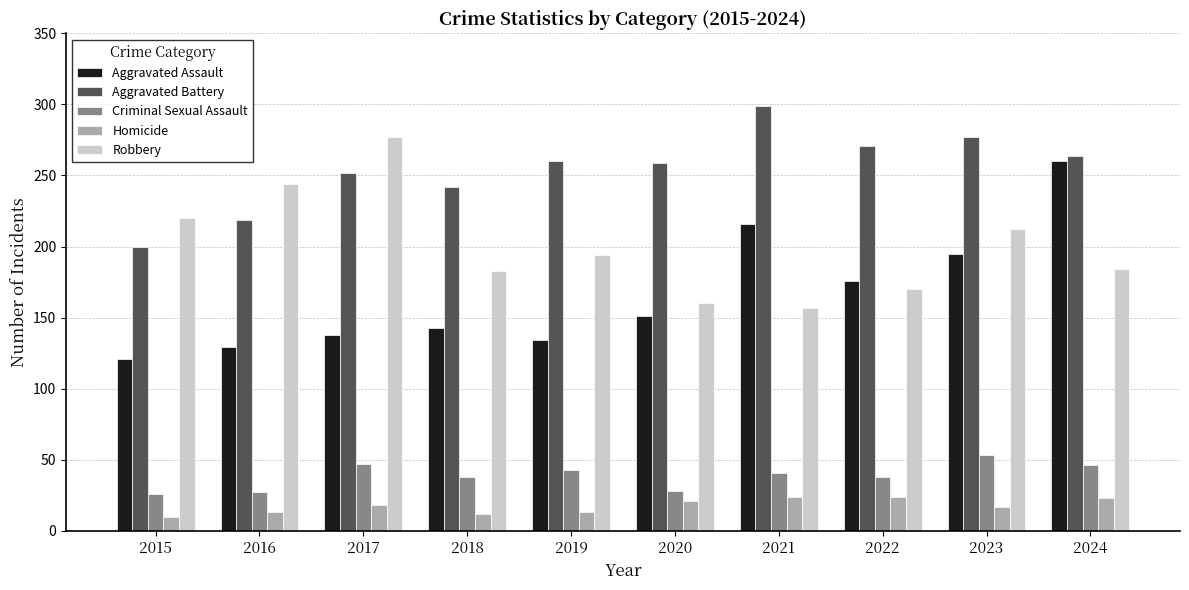

Which series has the largest range (max minus min)?

Aggravated Assault